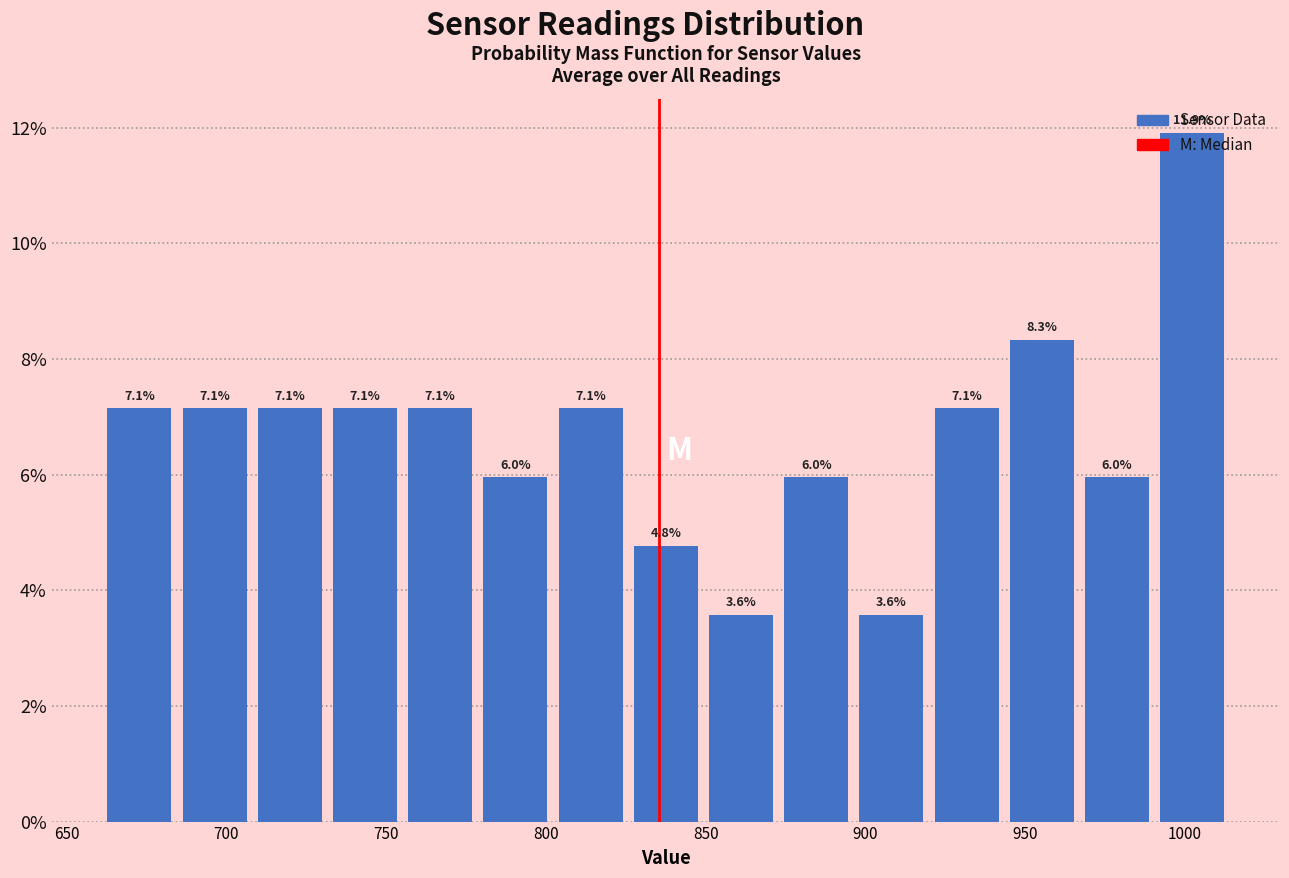

What is the height of the bar covering 895 to 920 on the x-axis? The bar edges are not printed on the chart, so give them approximately, as read against the axis.

3.6